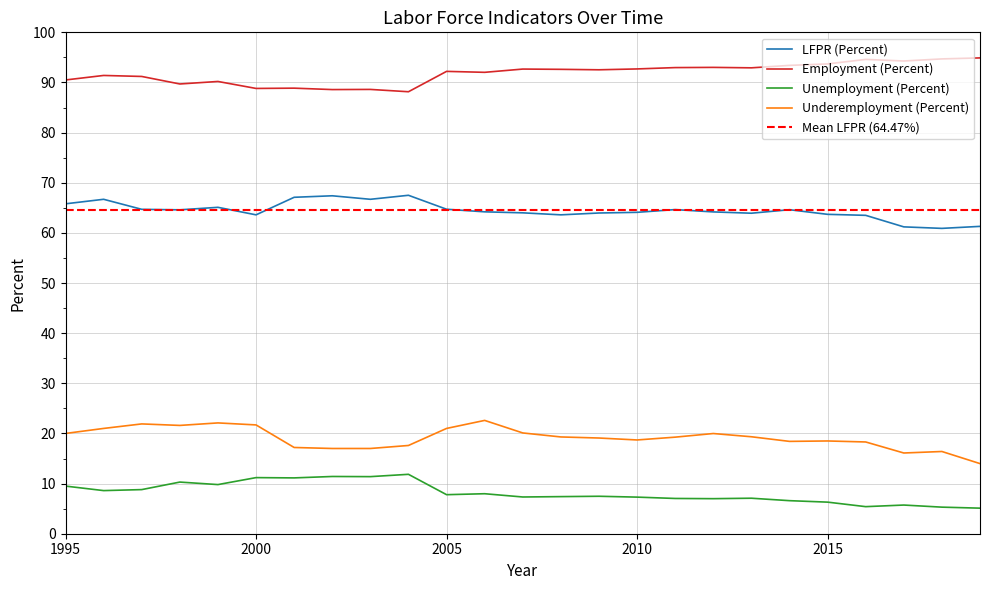

Where is the first local minimum for Underemployment (Percent)?

1998